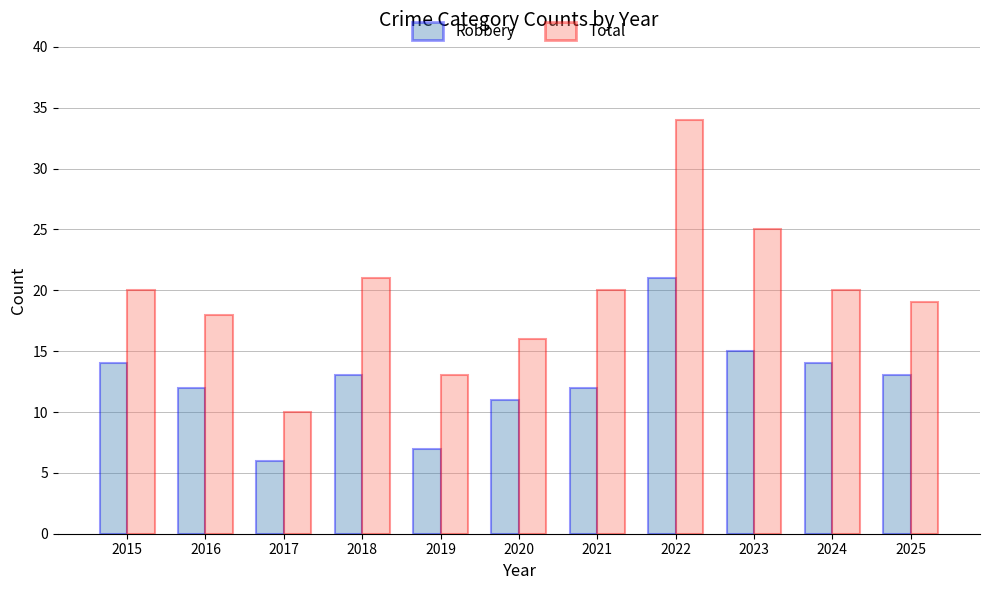

How many values in the Total series are below 20?

5